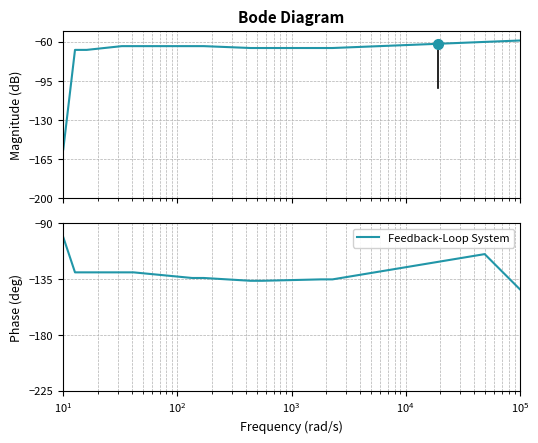

Count the number of values greater than -130.

18